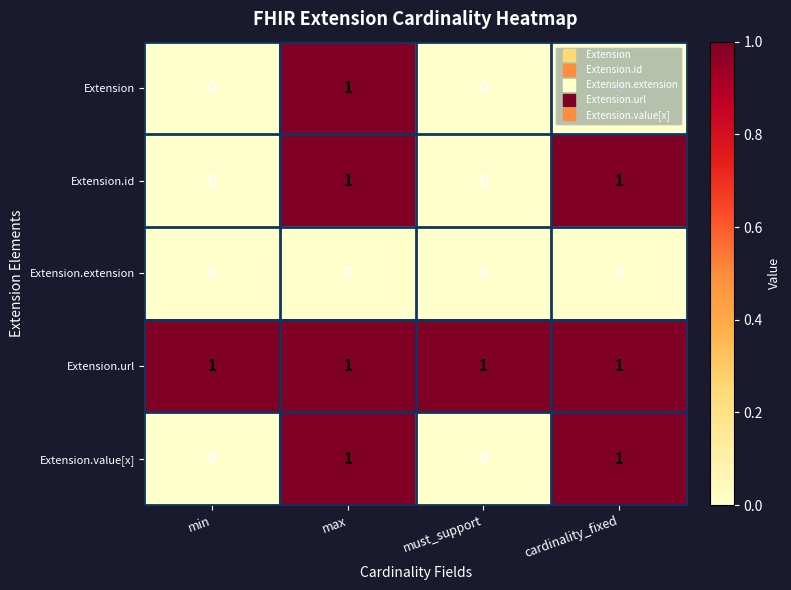

At which category is the sum across all series the highest?

max